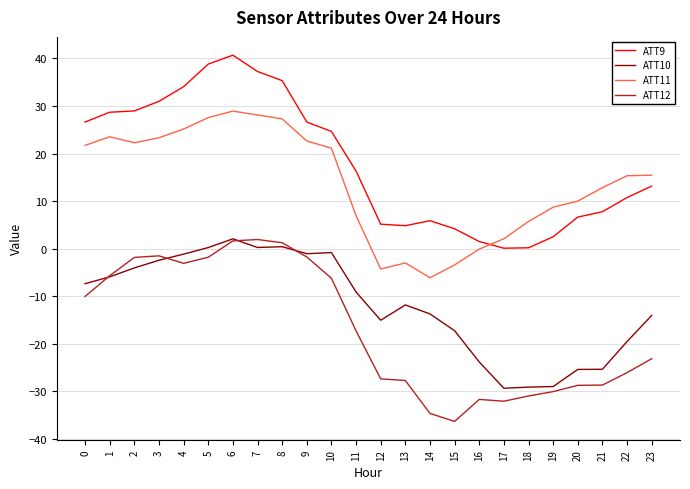

At which category is the sum across all series the highest?

6